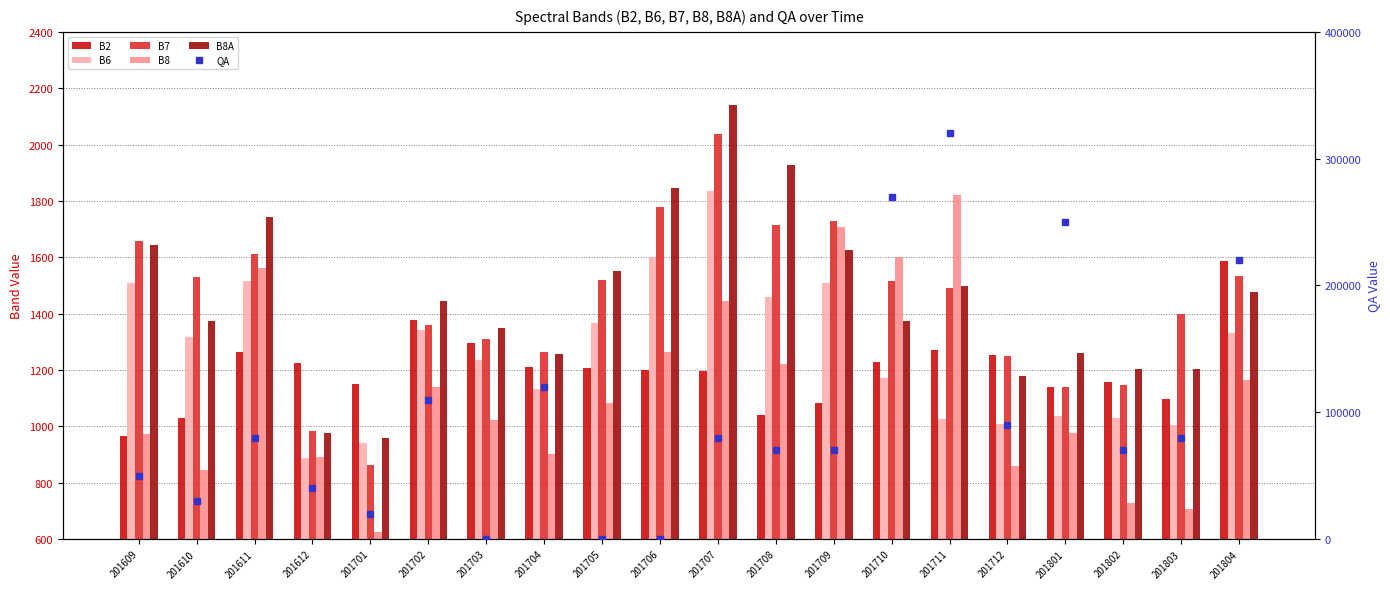

What is the difference between the maximum and minimum values in the B6 series?

948